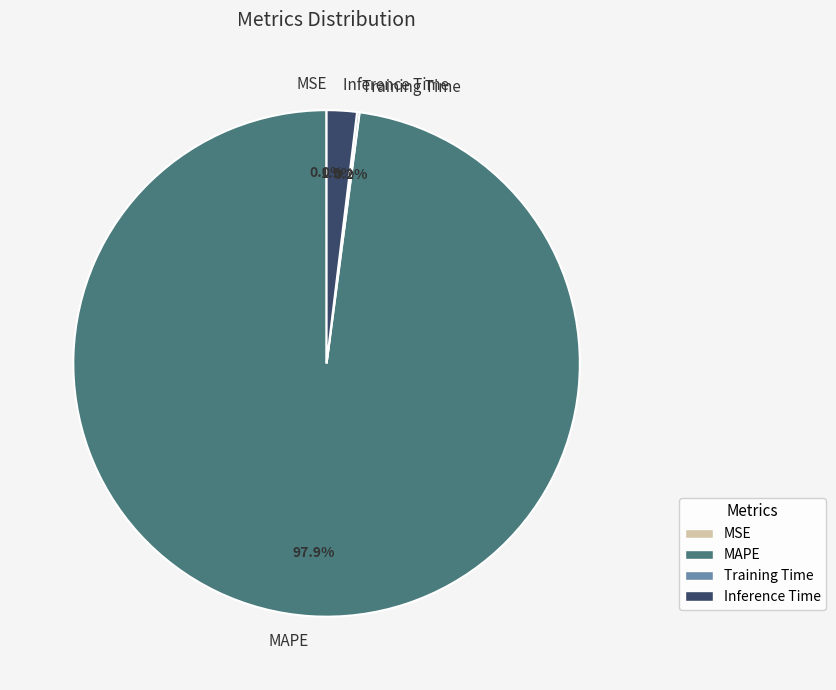

To the nearest percent, what percentage of the pie is MAPE?

98%